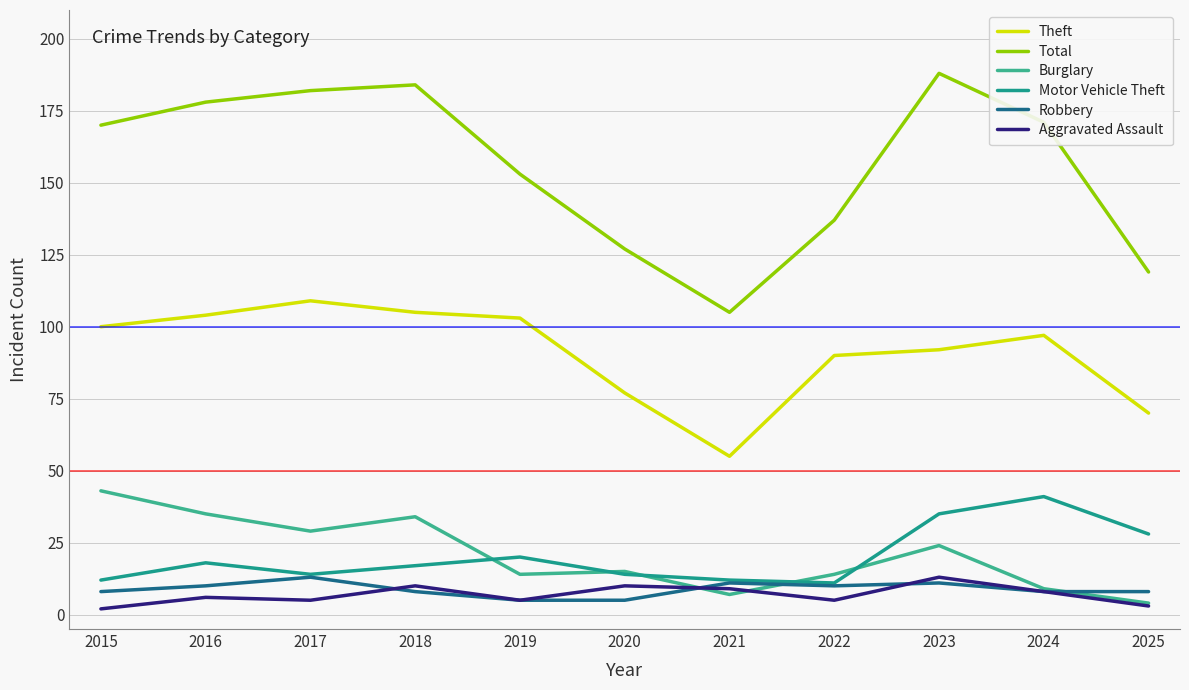

What is the difference between the maximum and minimum values in the Robbery series?

8